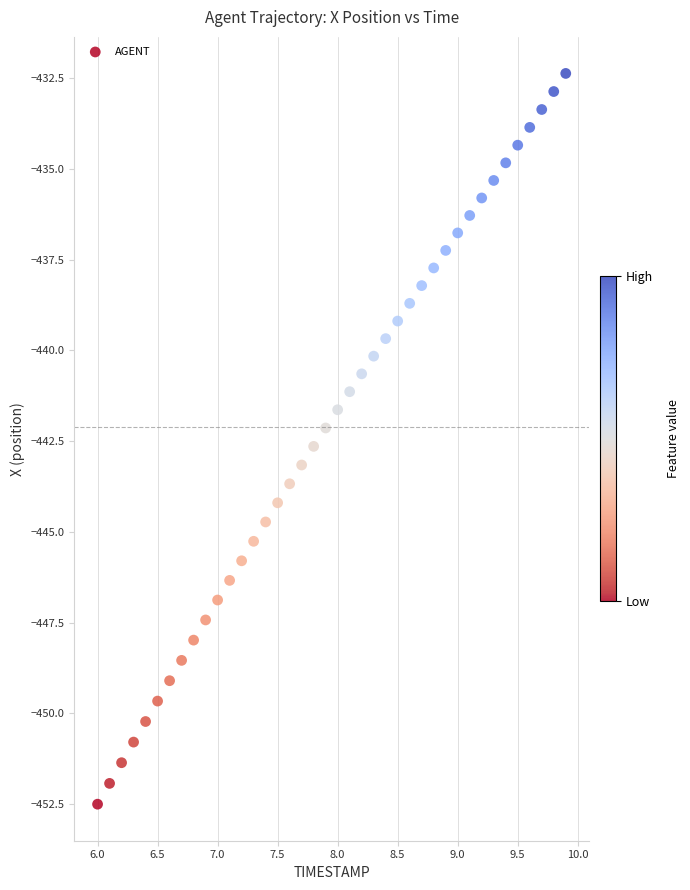

What is the range of Y values (max minus min)?

20.1